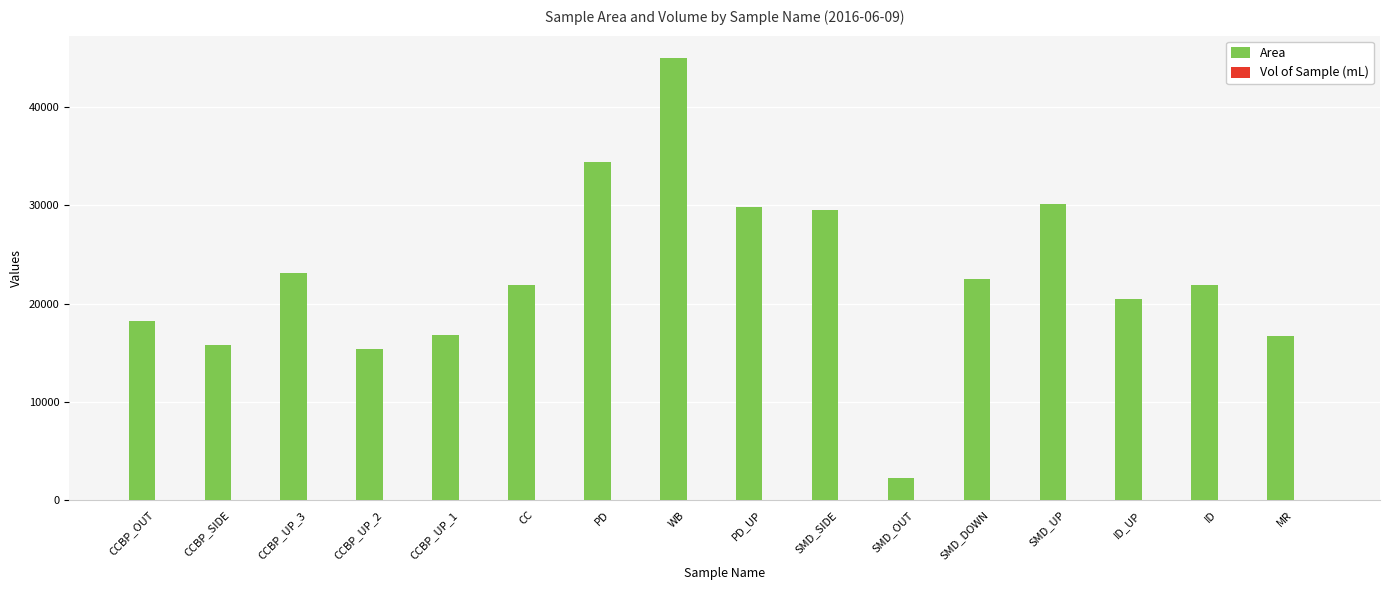

What is the sum of all Area values?

363638